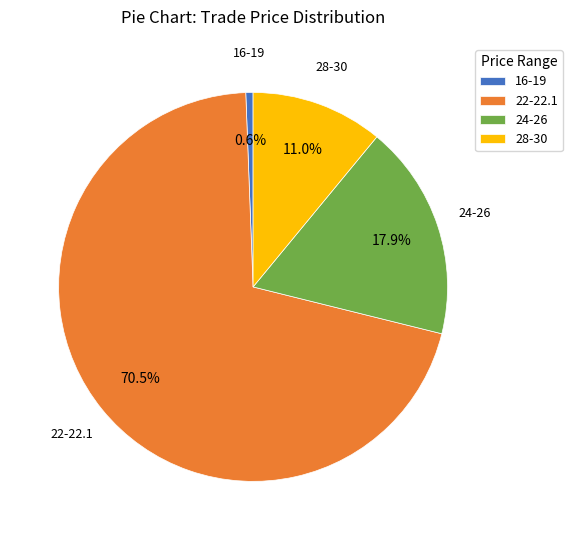

Count the number of slices in the pie.

4